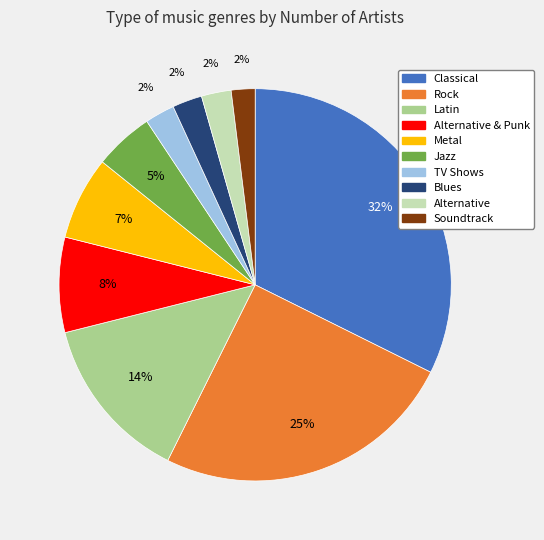

The Blues slice represents 2% of the pie. True or false?

True